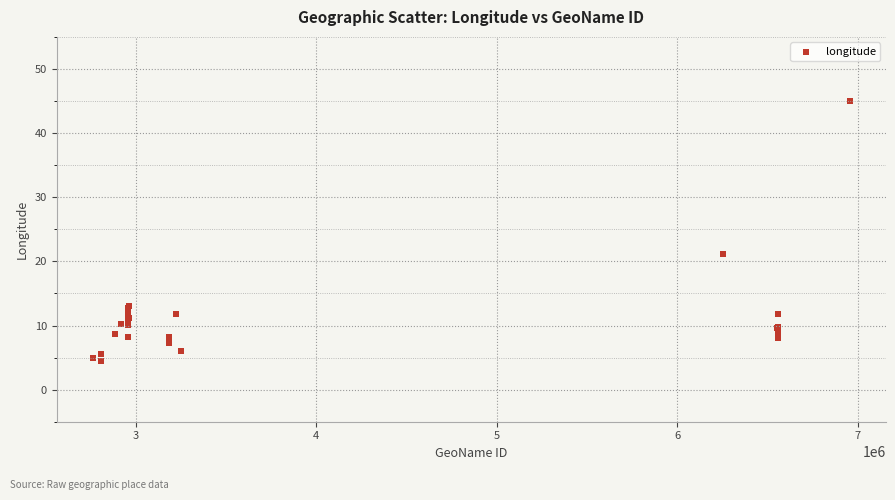

What Y value in the scatter plot is closest to 24?

21.1